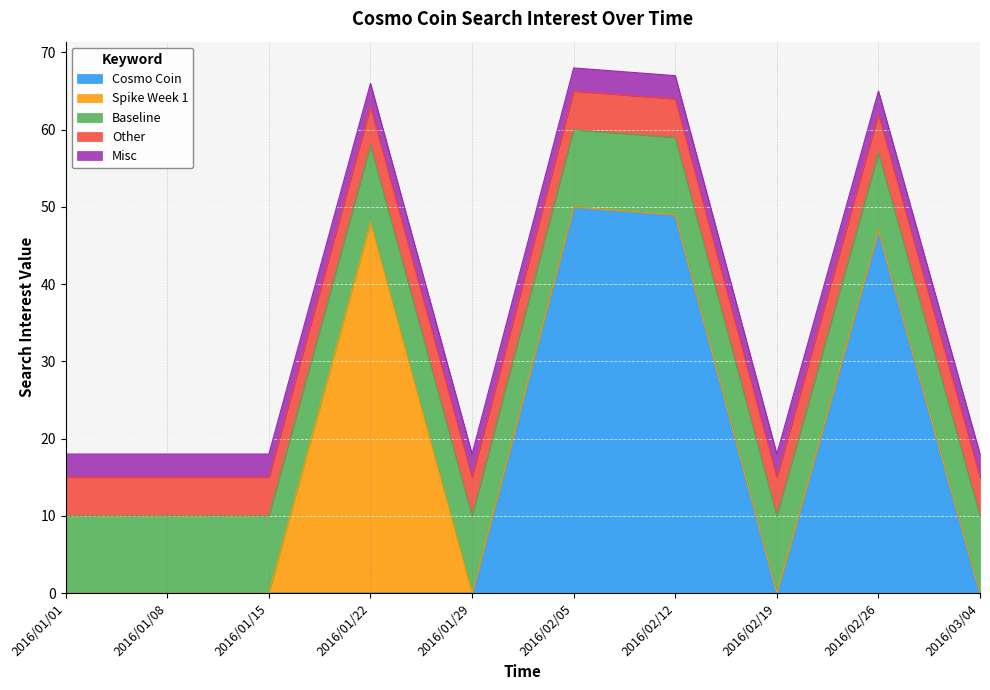

What is the label of the 6th point from the left?

2016/02/05